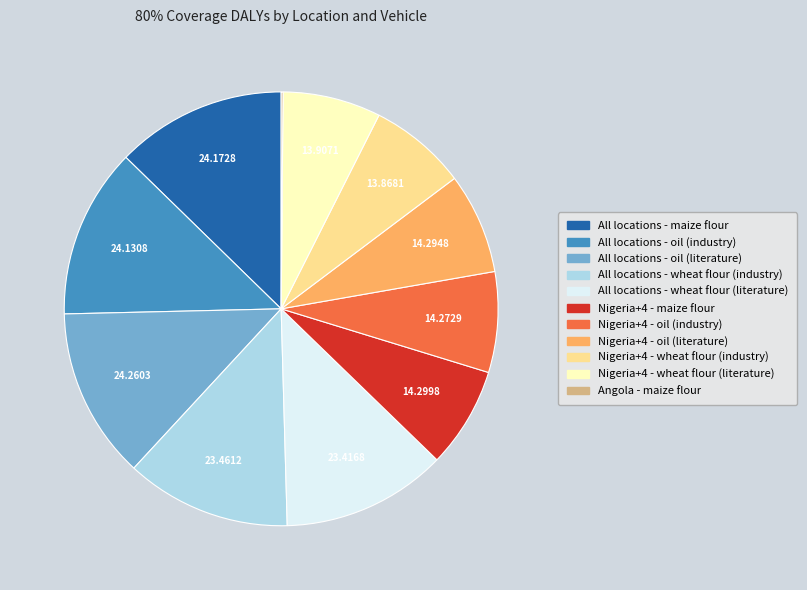

Approximately how many times larger is the value at Nigeria+4 - maize flour compared to All locations - wheat flour (industry)?

0.6